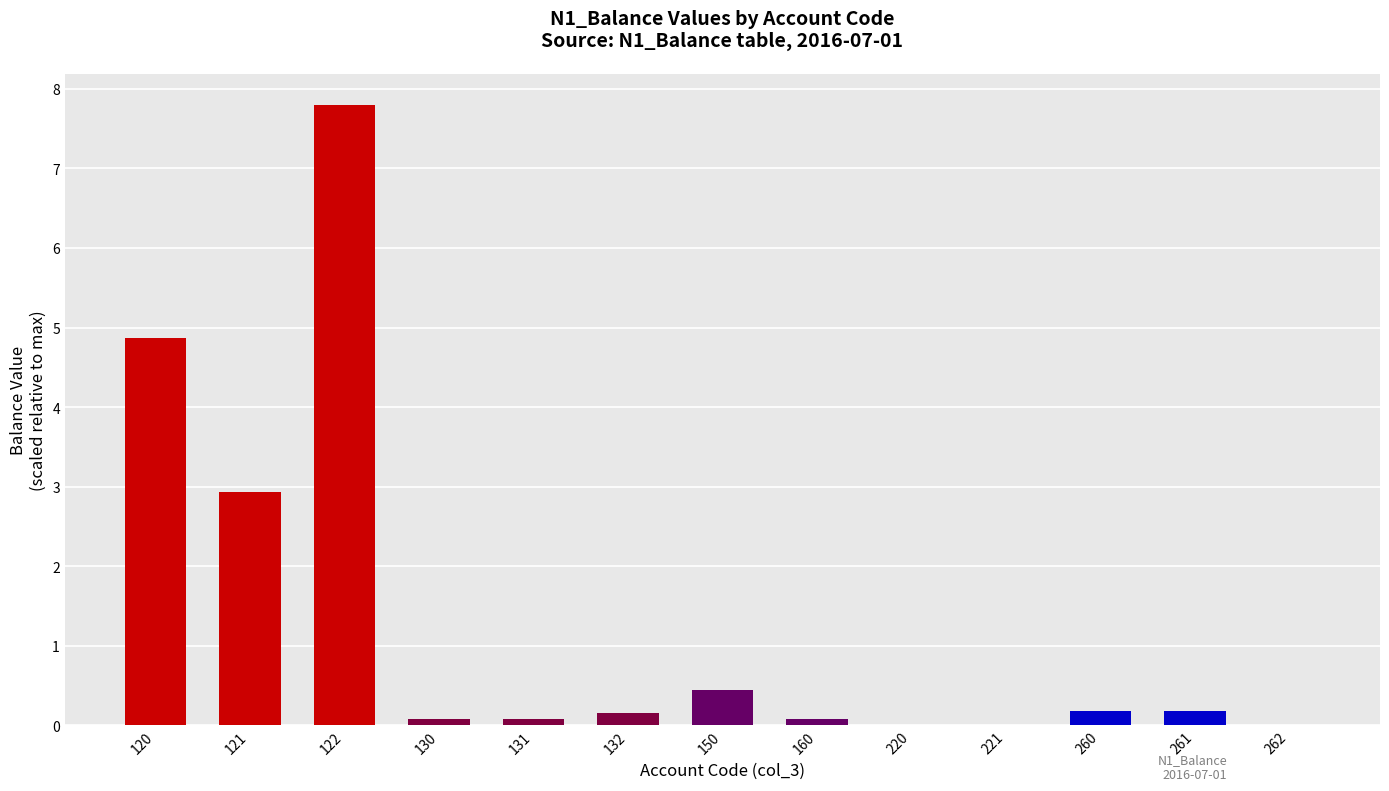

What is the average value?

1.3